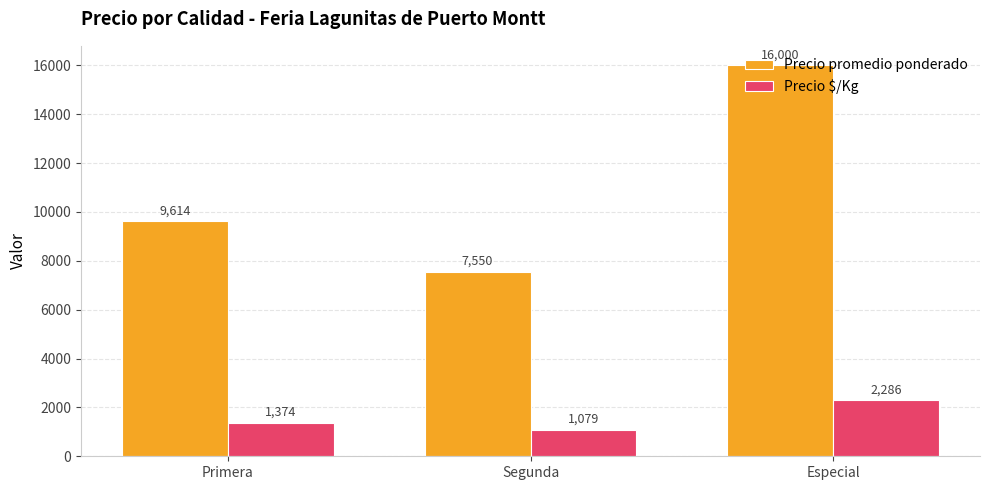

How many distinct data groups are displayed?

2